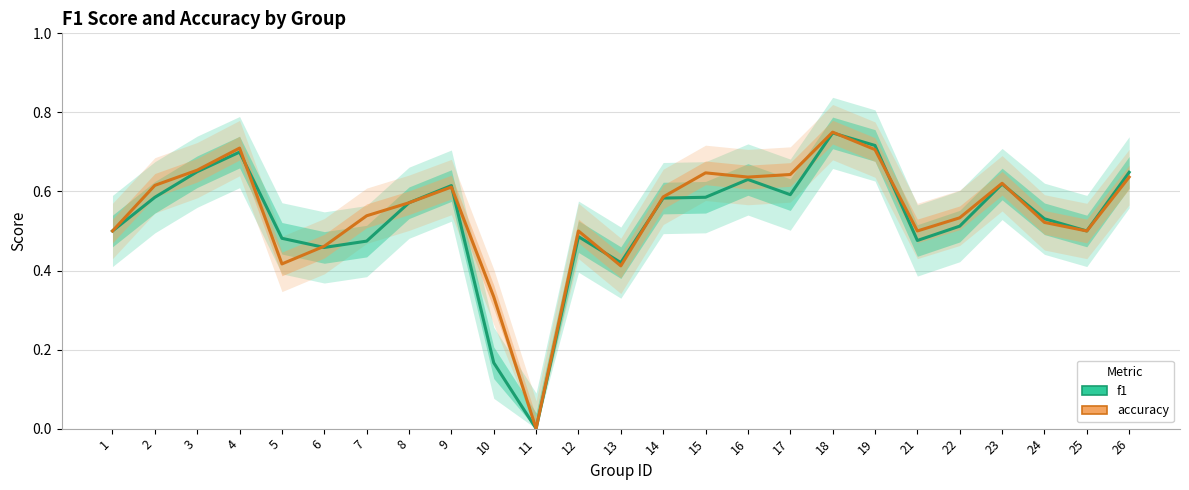

Which label corresponds to the smallest value in the chart?

11